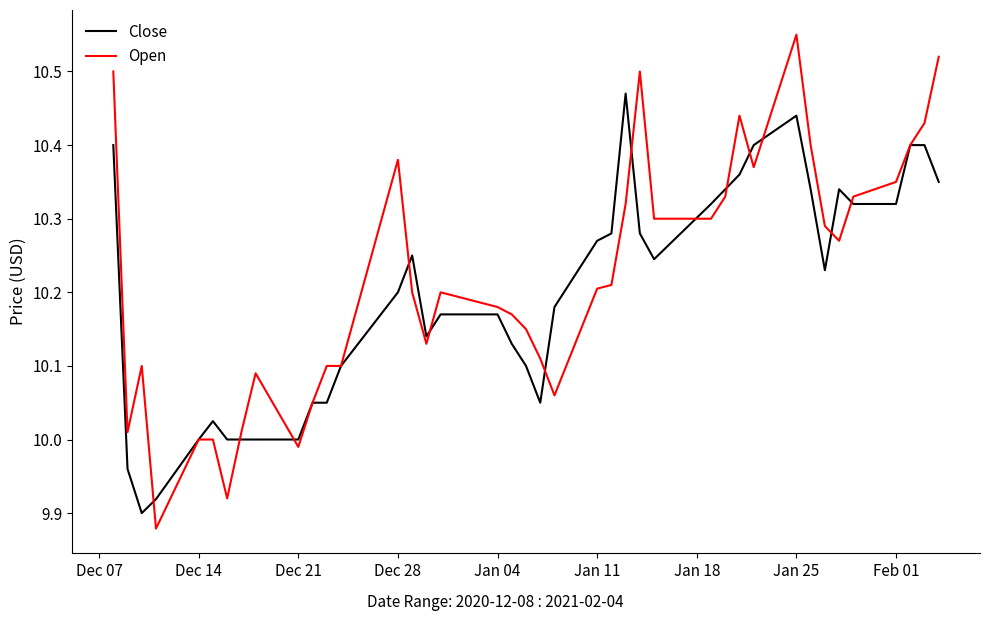

List the series in order of their peak value, highest first.

Open, Close